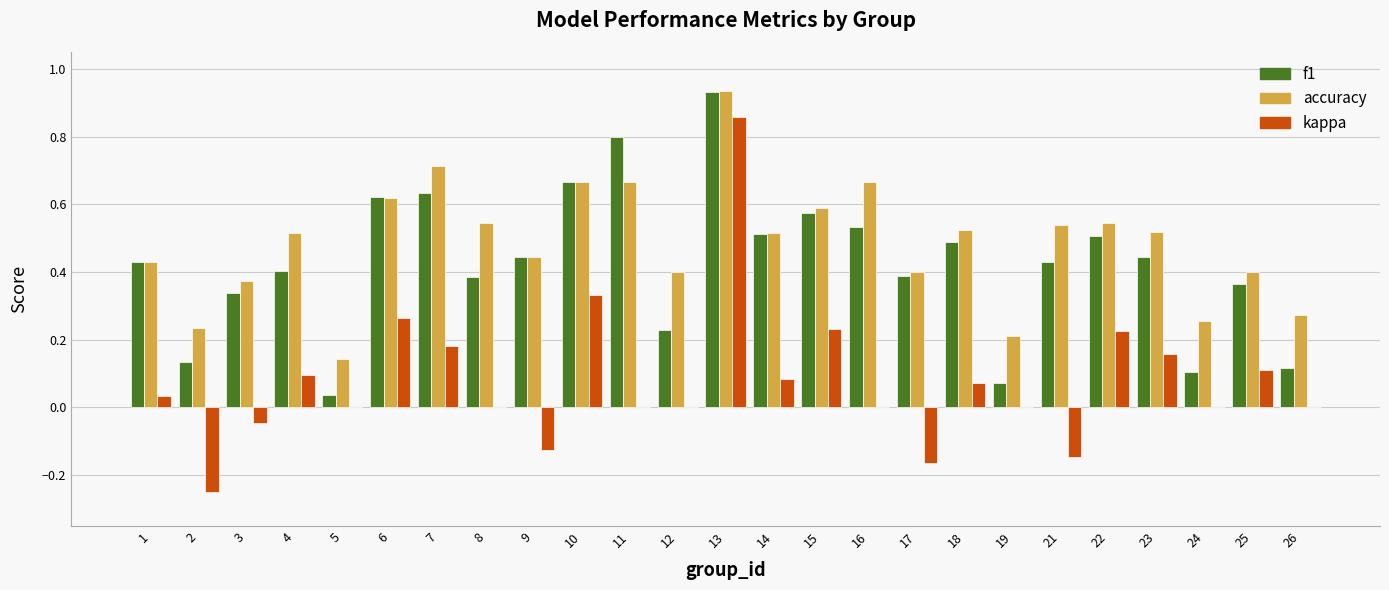

Which series has the largest total across all categories?

accuracy